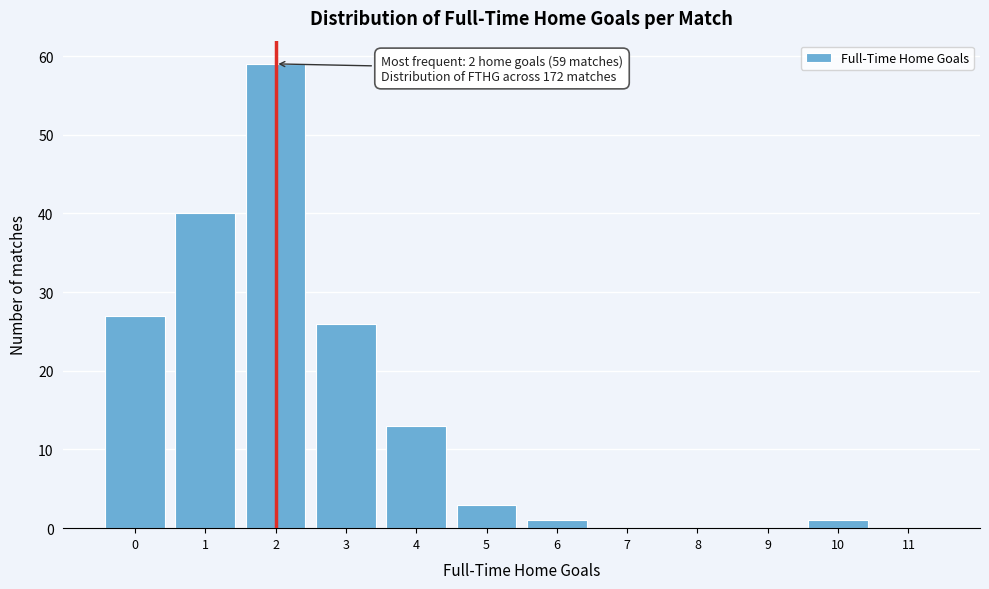

Which range on the x-axis has the tallest bar?

1.5 to 2.5